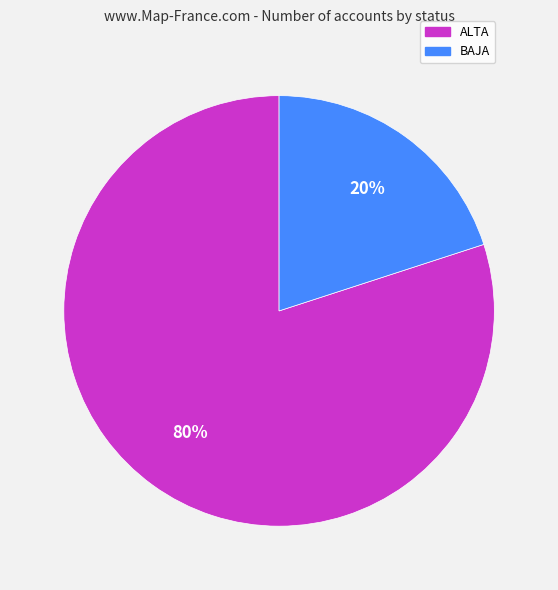

Which slice is the smallest?

BAJA